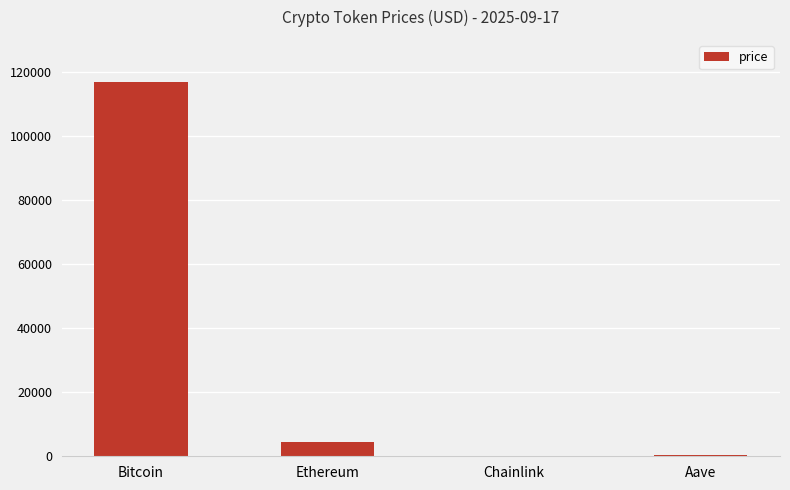

How many values exceed 4606?

2